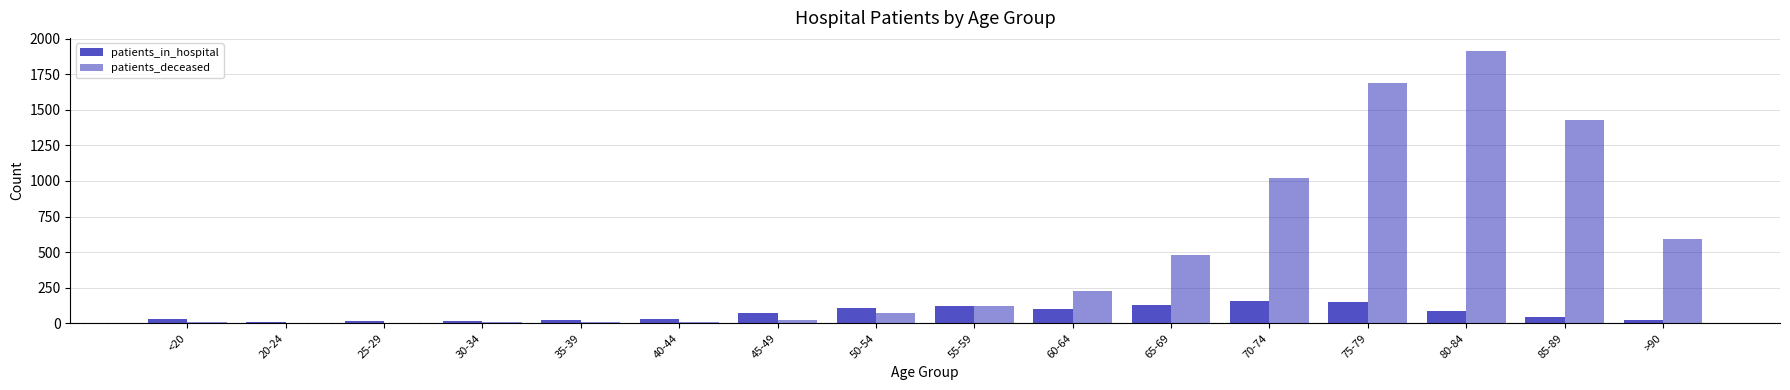

How many groups of bars are there?

16